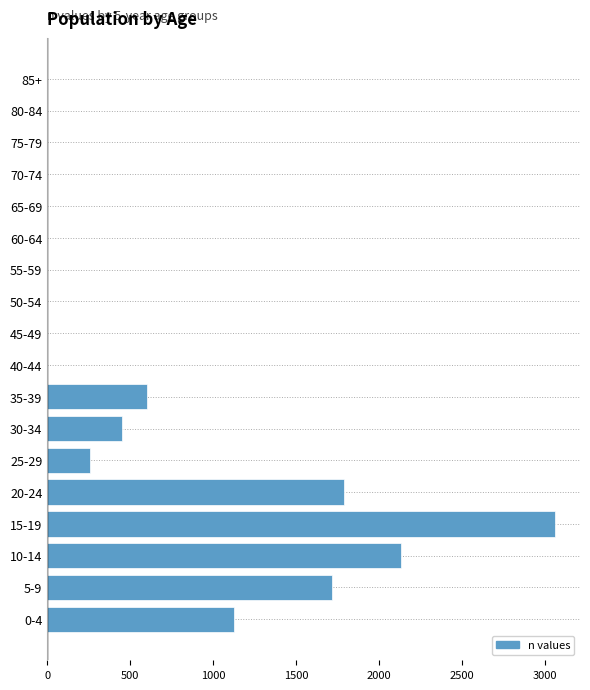

Reading bottom to top, transcribe all the data shown in this chart.

0-4=1122	5-9=1715	10-14=2128	15-19=3056	20-24=1789	25-29=257	30-34=453	35-39=600	40-44=0	45-49=0	50-54=0	55-59=0	60-64=0	65-69=0	70-74=0	75-79=0	80-84=0	85+=0